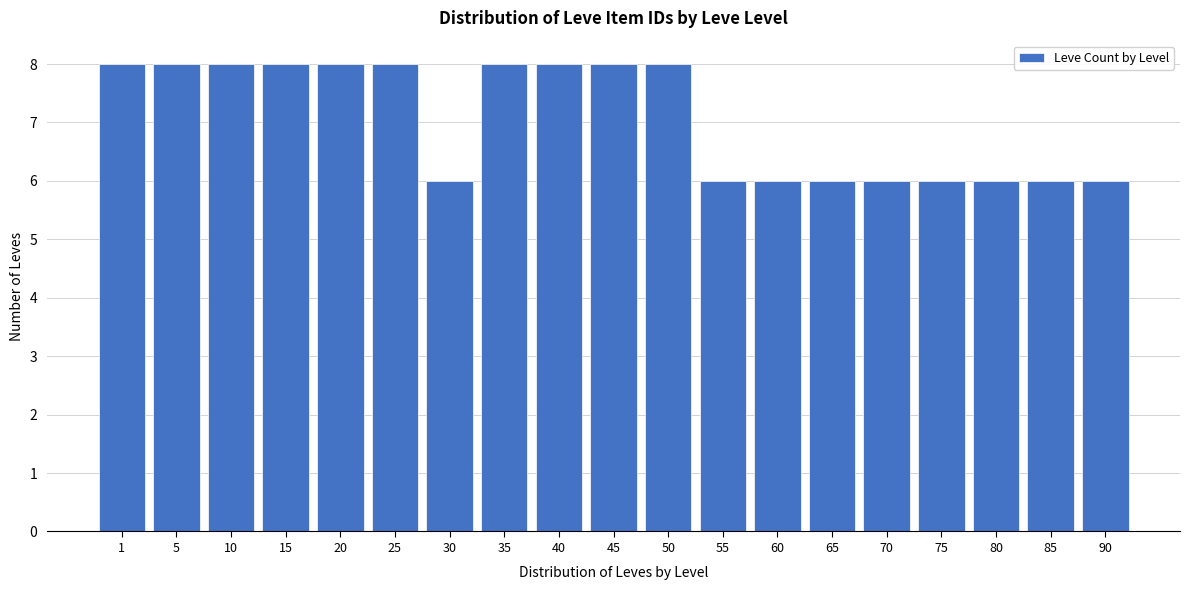

Reading left to right, what are all the values shown in this chart?

8	8	8	8	8	8	6	8	8	8	8	6	6	6	6	6	6	6	6